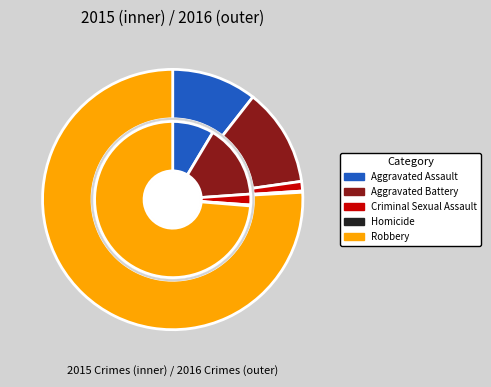

To the nearest percent, what is the average slice percentage?

20%